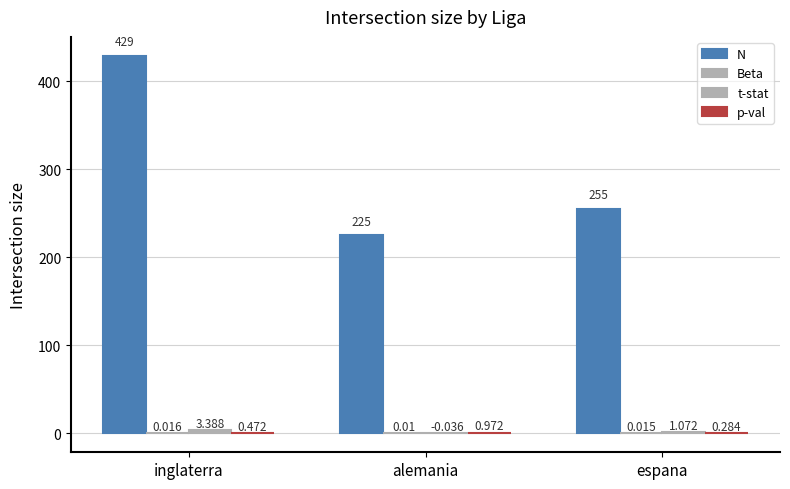

Are the bars grouped side by side (vs. stacked)?

Yes